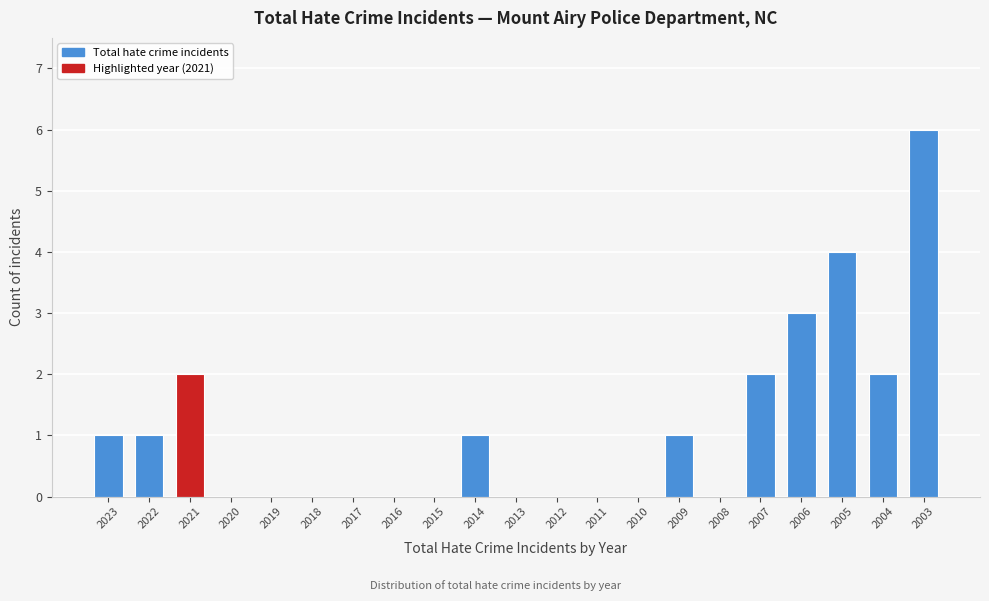

Reading right to left, transcribe all the data shown in this chart.

2003=6	2004=2	2005=4	2006=3	2007=2	2008=0	2009=1	2010=0	2011=0	2012=0	2013=0	2014=1	2015=0	2016=0	2017=0	2018=0	2019=0	2020=0	2021=2	2022=1	2023=1